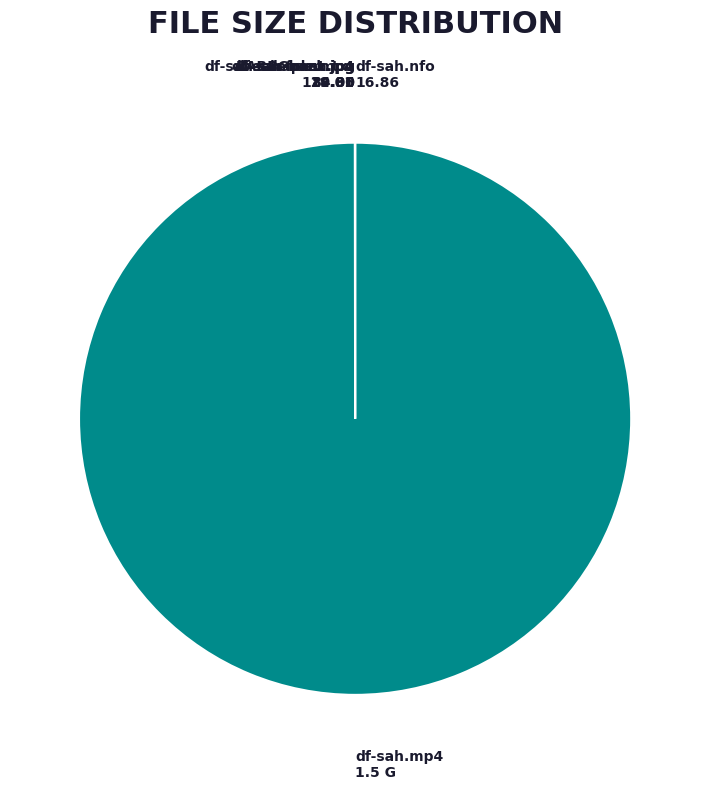

Is it true that df-sah.mp4 is 100% of the pie?

True